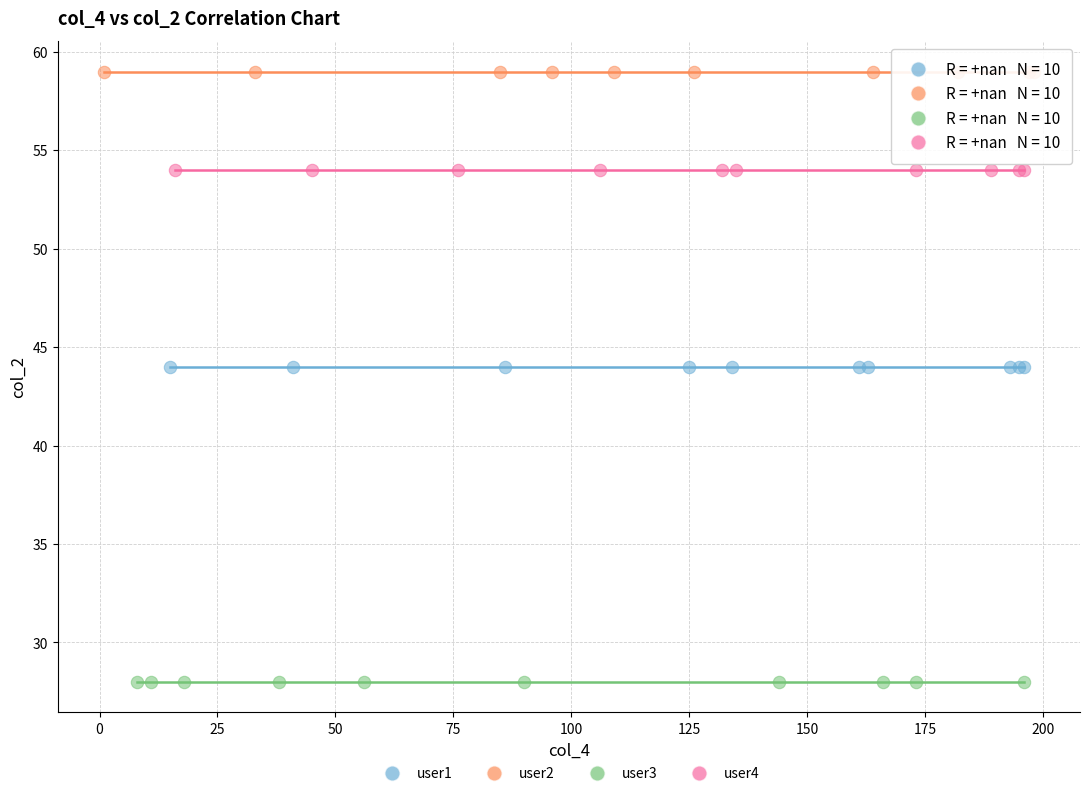

What are all the series names shown in the legend?

user1, user2, user3, user4